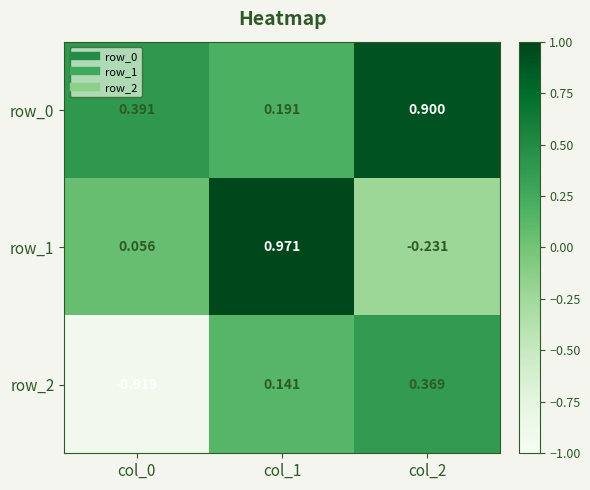

How many data points in row_2 are less than 0?

1